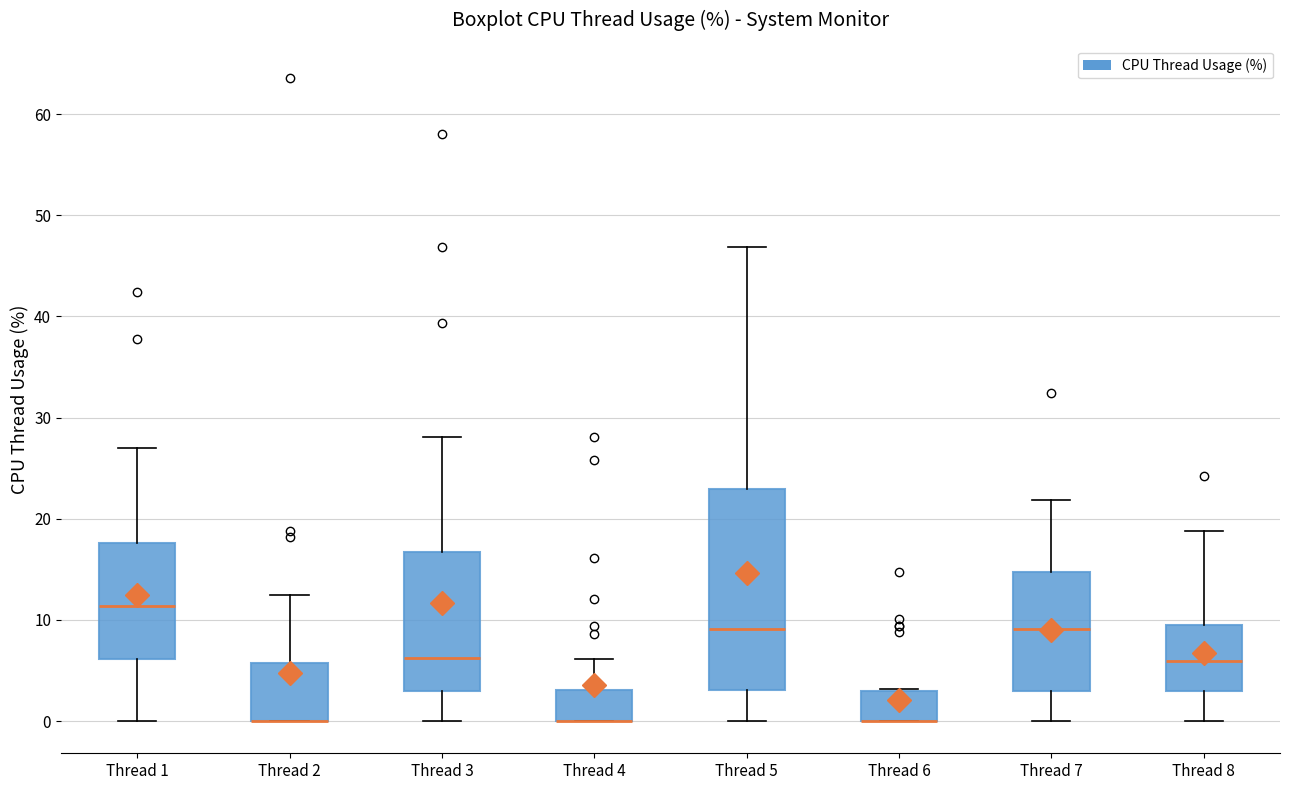

Reading left to right, read every box against the y-axis: the position of its median line, the range the box covers, and the ends of its whiskers. The values are not printed on the chart, so give them approximately, as read against the axis.

Thread 1: median 11, box 6 to 18, whiskers 0 to 27
Thread 2: median 0 (drawn on the box's lower edge), box 0 to 6, whiskers 0 to 13
Thread 3: median 6, box 3 to 17, whiskers 0 to 28
Thread 4: median 0 (drawn on the box's lower edge), box 0 to 3, whiskers 0 to 6
Thread 5: median 9, box 3 to 23, whiskers 0 to 47
Thread 6: median 0 (drawn on the box's lower edge), box 0 to 3, whiskers 0 to 3
Thread 7: median 9, box 3 to 15, whiskers 0 to 22
Thread 8: median 6, box 3 to 10, whiskers 0 to 19